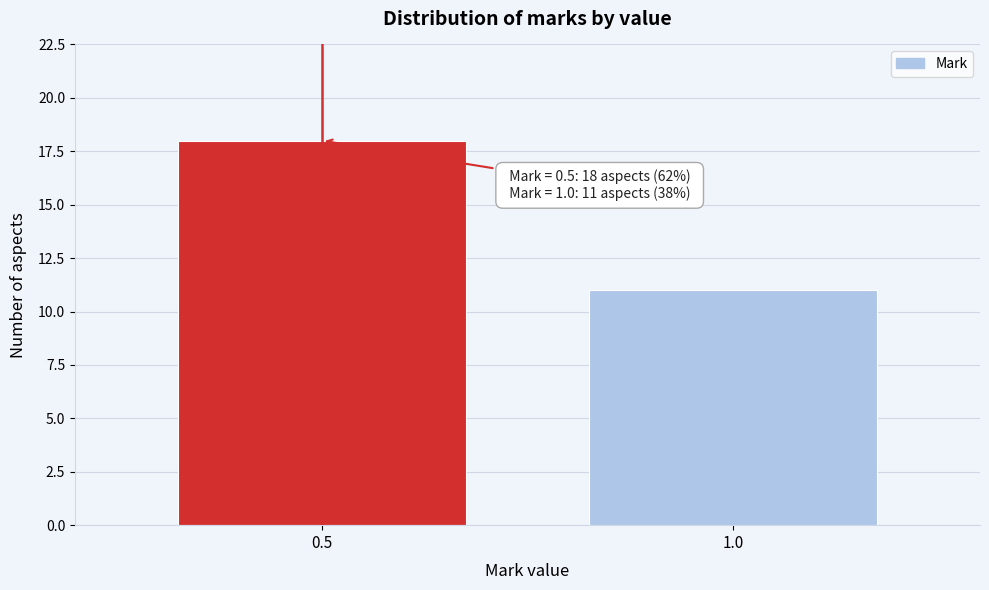

Reading left to right, what are all the values shown in this chart?

0.5=18	1.0=11